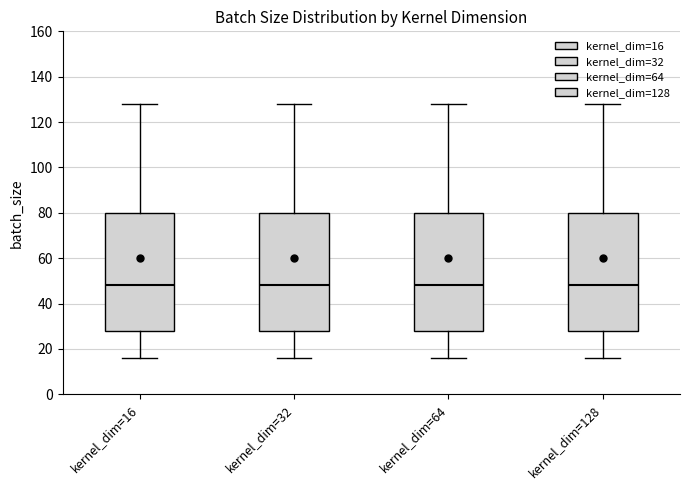

Reading left to right, read every box against the y-axis: the position of its median line, the range the box covers, and the ends of its whiskers. The values are not printed on the chart, so give them approximately, as read against the axis.

kernel_dim=16: median 48, box 28 to 80, whiskers 16 to 128
kernel_dim=32: median 48, box 28 to 80, whiskers 16 to 128
kernel_dim=64: median 48, box 28 to 80, whiskers 16 to 128
kernel_dim=128: median 48, box 28 to 80, whiskers 16 to 128